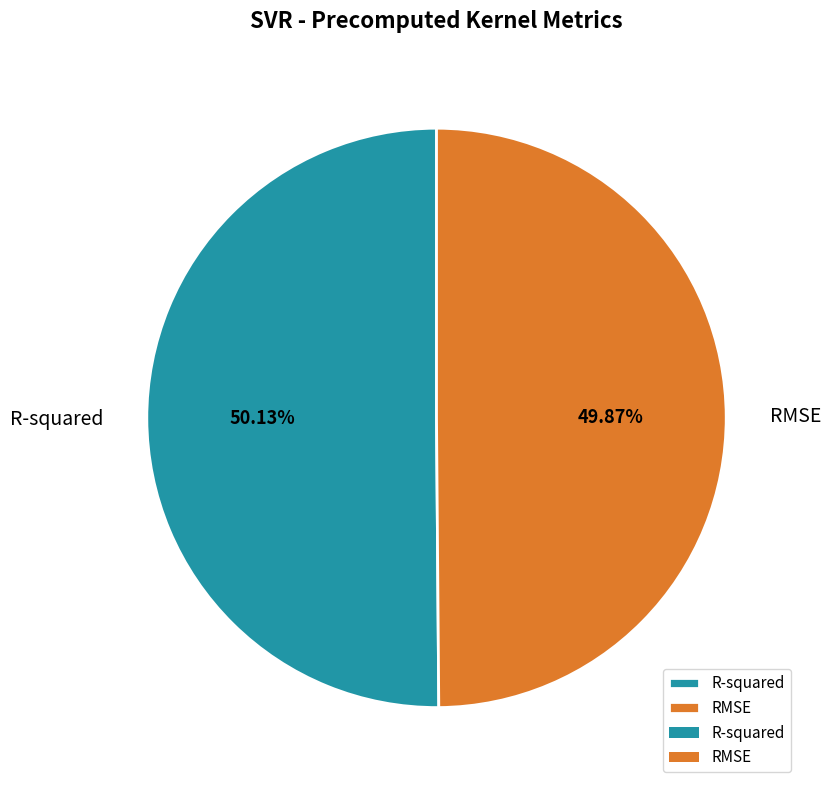

Does any single category account for the majority?

Yes